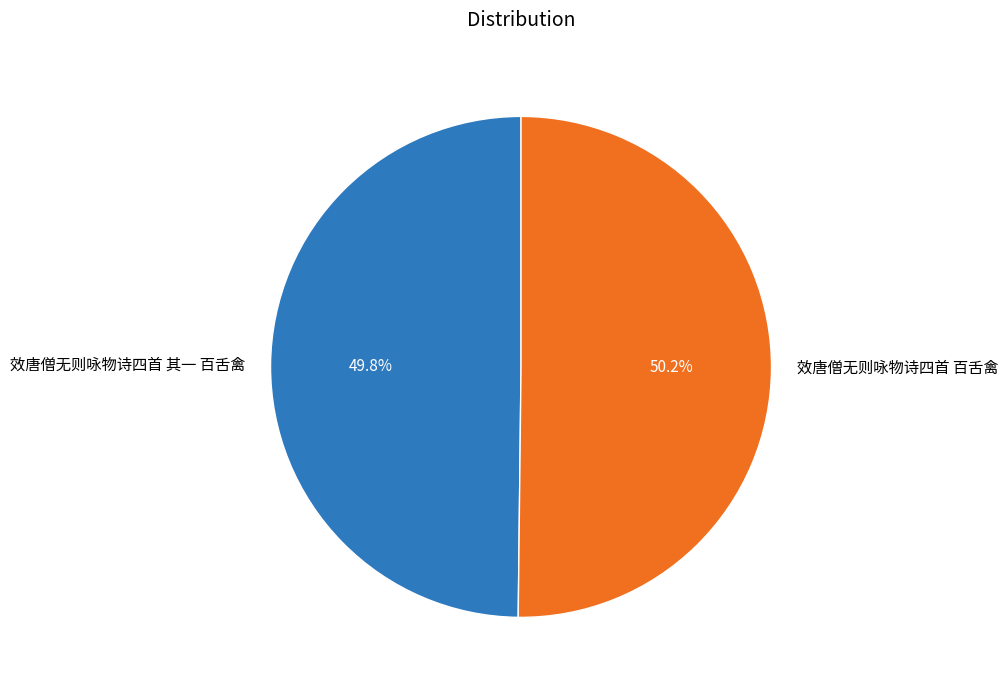

The 效唐僧无则咏物诗四首 其一 百舌禽 slice represents 40% of the pie. True or false?

False